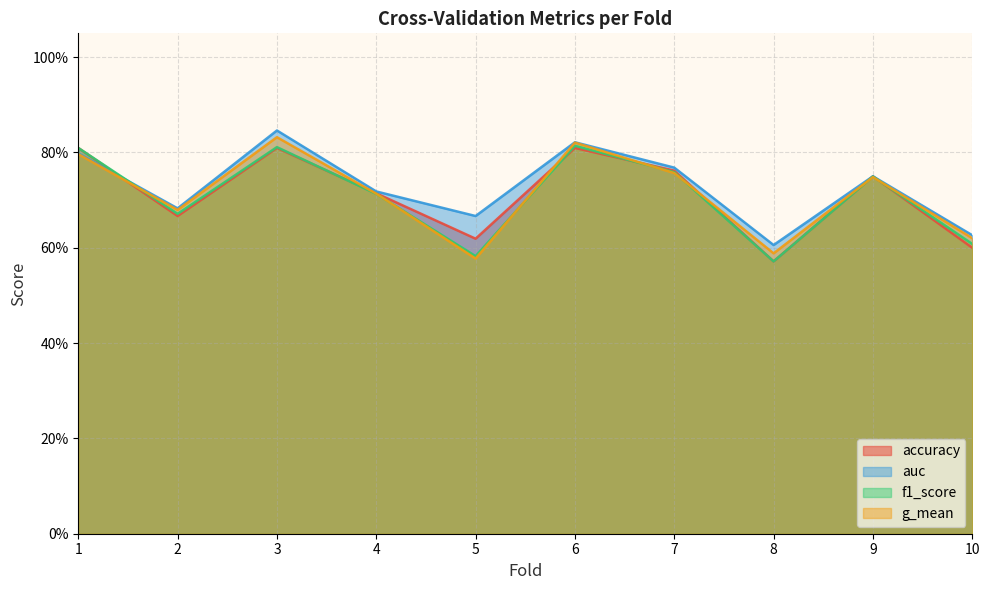

What is the highest value of the auc series?

0.8